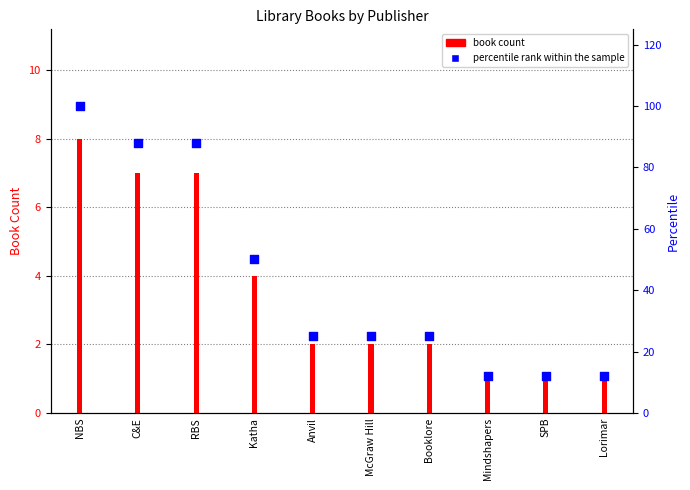

Is the value of book count at McGraw Hill greater than the value of percentile rank within the sample at Lorimar?

No